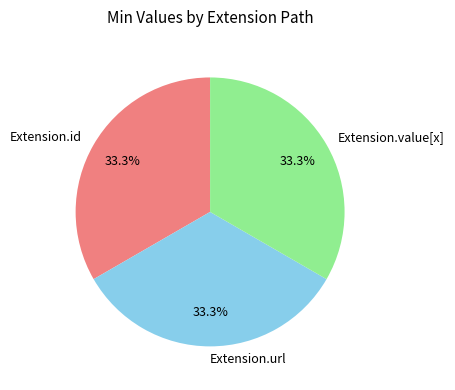

Do Extension.value[x] and Extension.url together represent more than half of the pie?

Yes